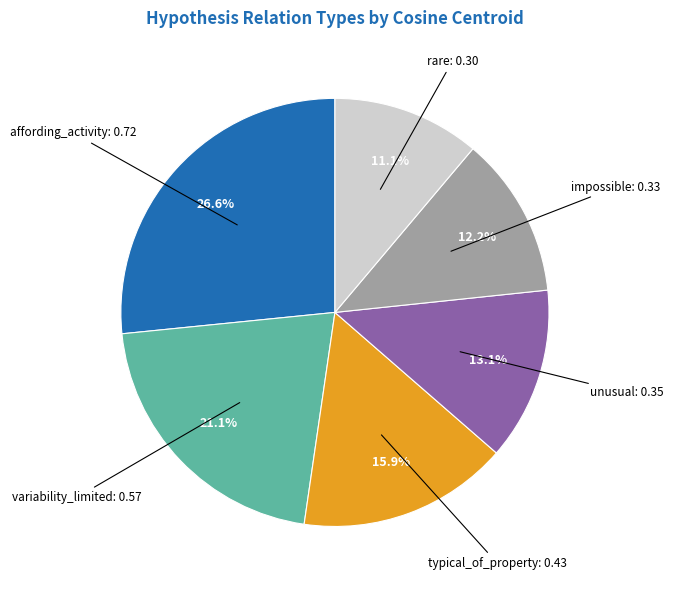

How many slices are in this pie chart?

6